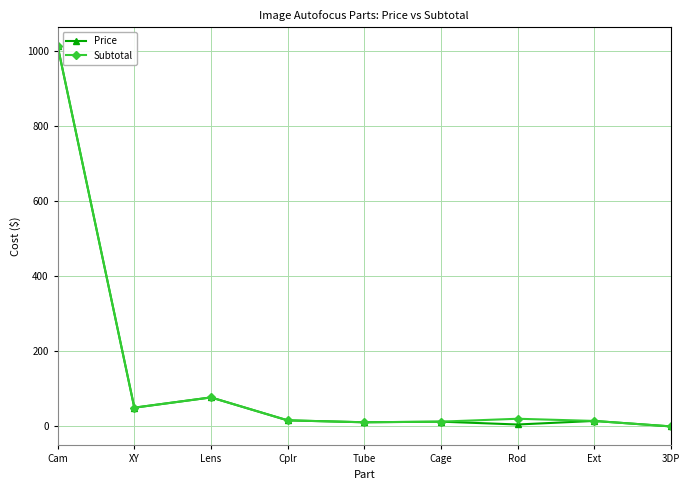

What is the label of the 9th point from the left?

3DP